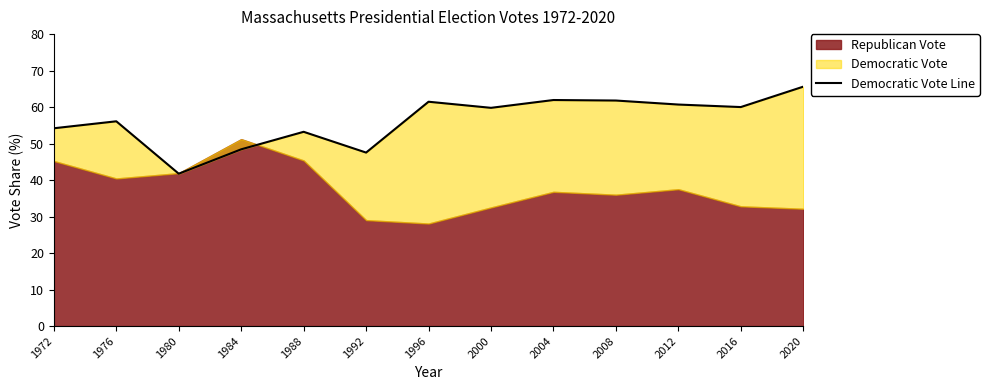

True or false: the data shows 60.0 at 2016.

True